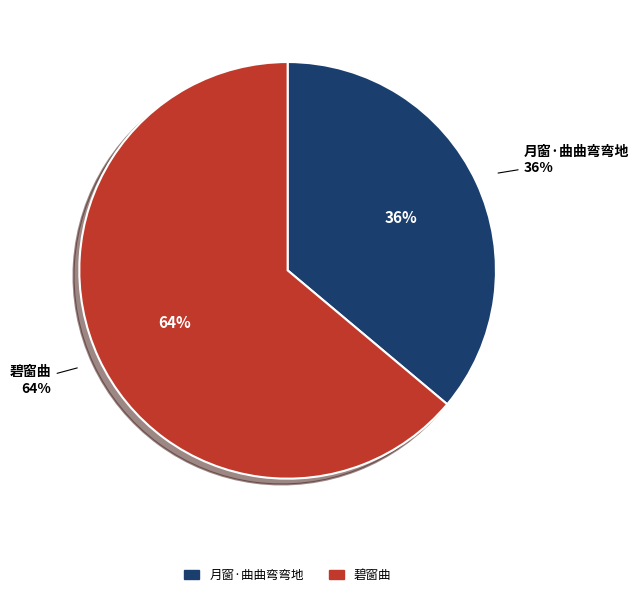

How many segments does this pie chart have?

2